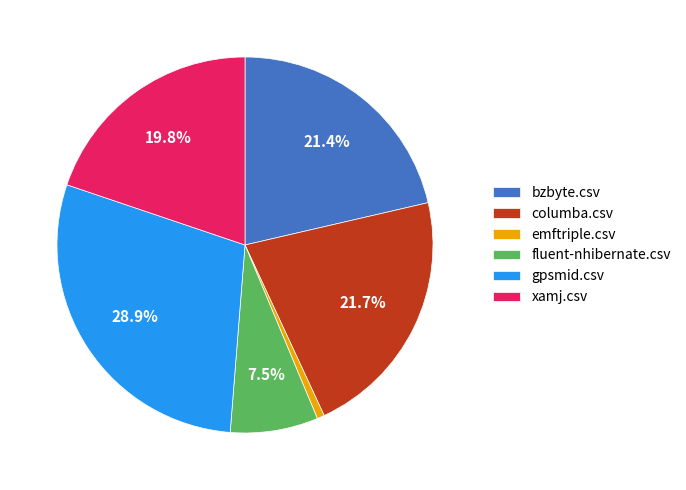

How many segments does this pie chart have?

6